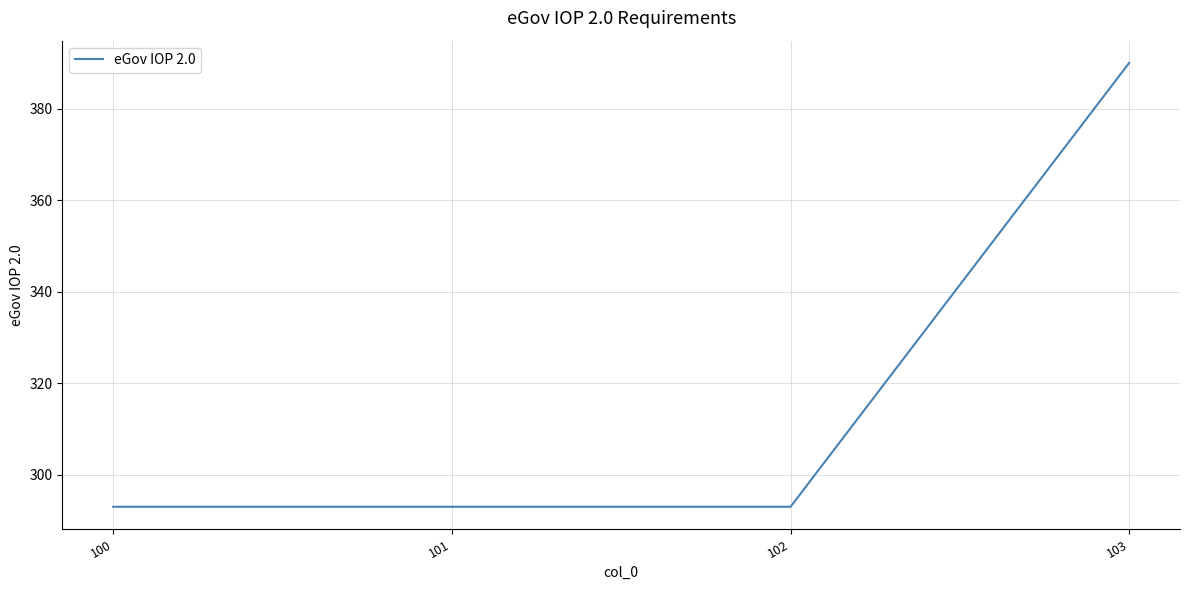

True or false: the data shows 633 at 103.

False